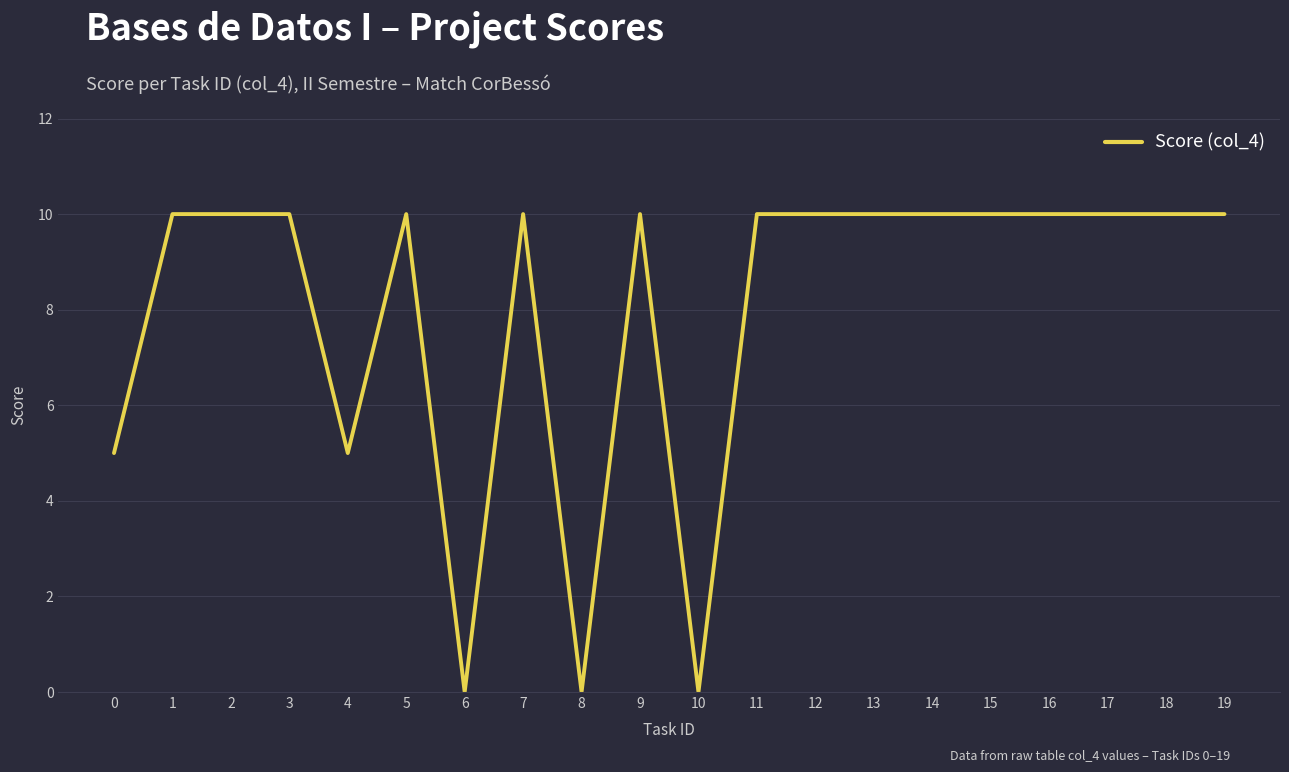

Approximately how many times larger is the value at 0 compared to 19?

0.5